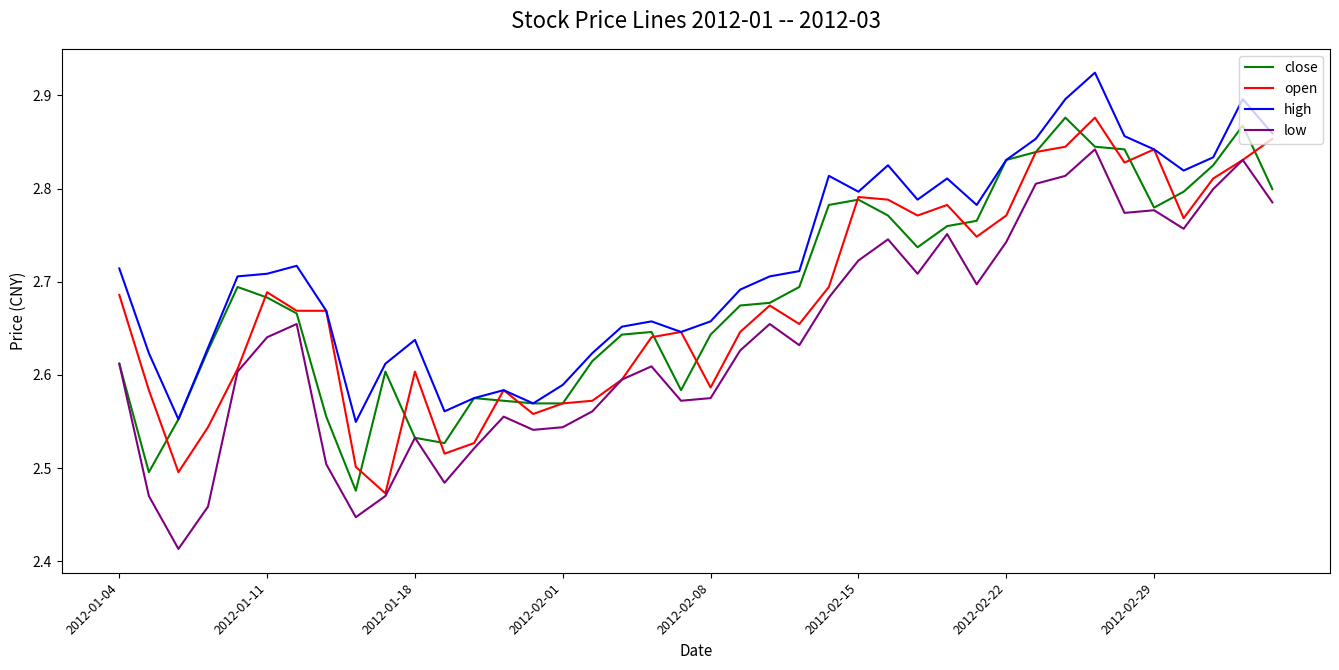

True or false: low and high intersect in this chart.

False